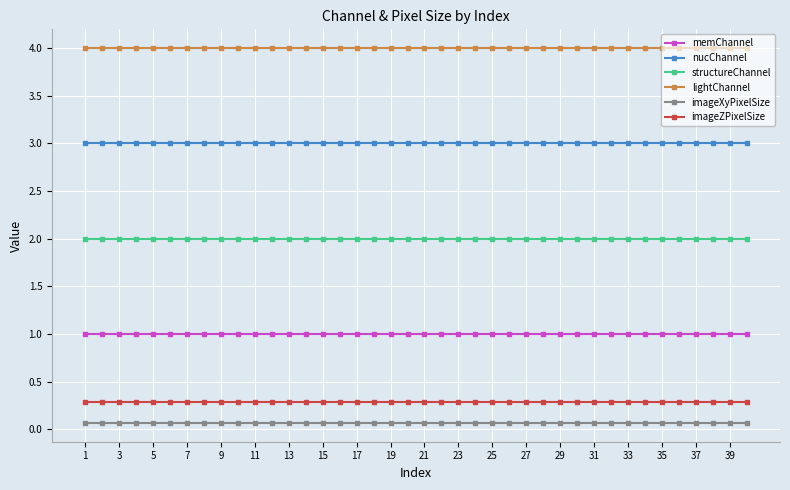

What is the value of the lightChannel point at the 12th from the left?

4.0